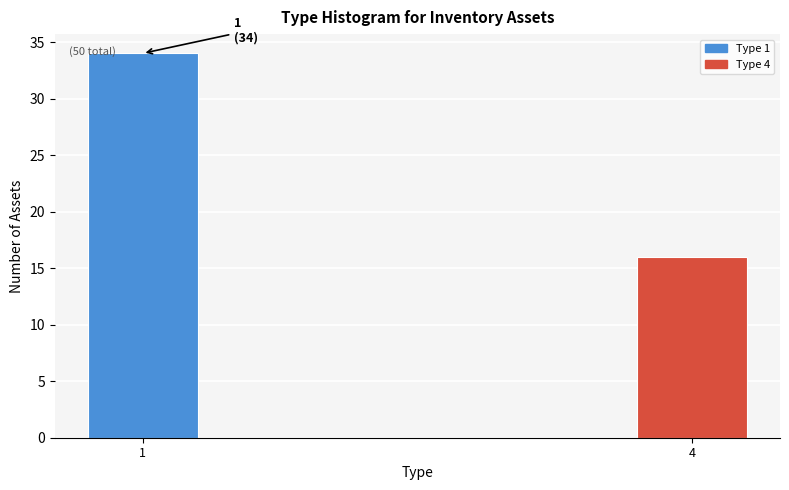

Reading right to left, transcribe all the data shown in this chart.

16	34